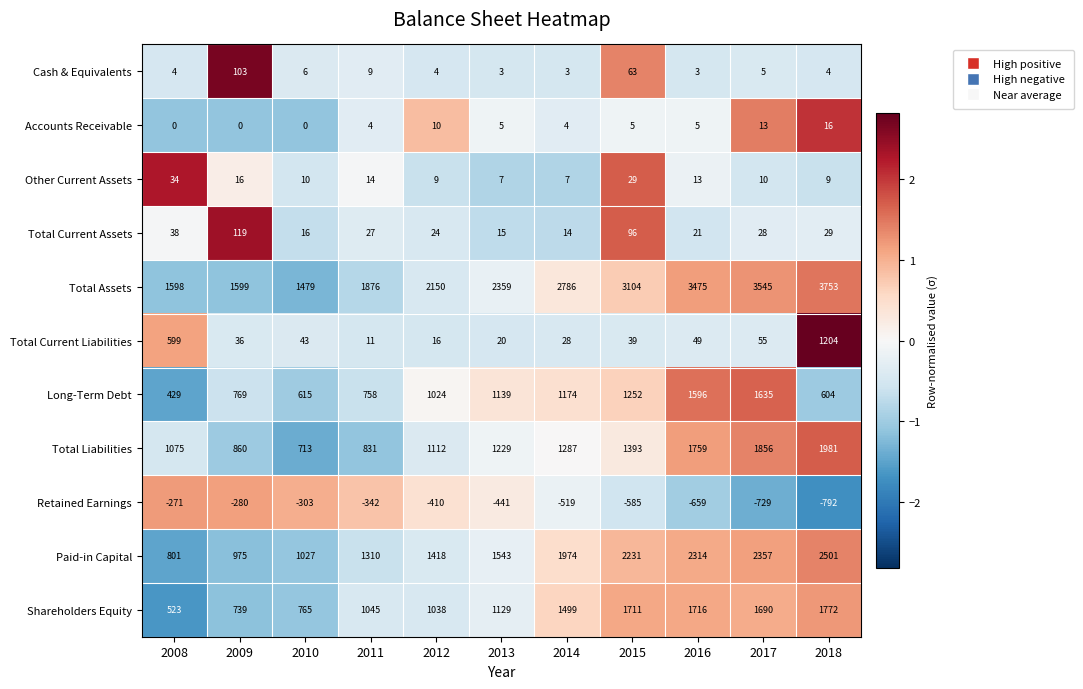

What is the minimum value shown in the chart?

-792